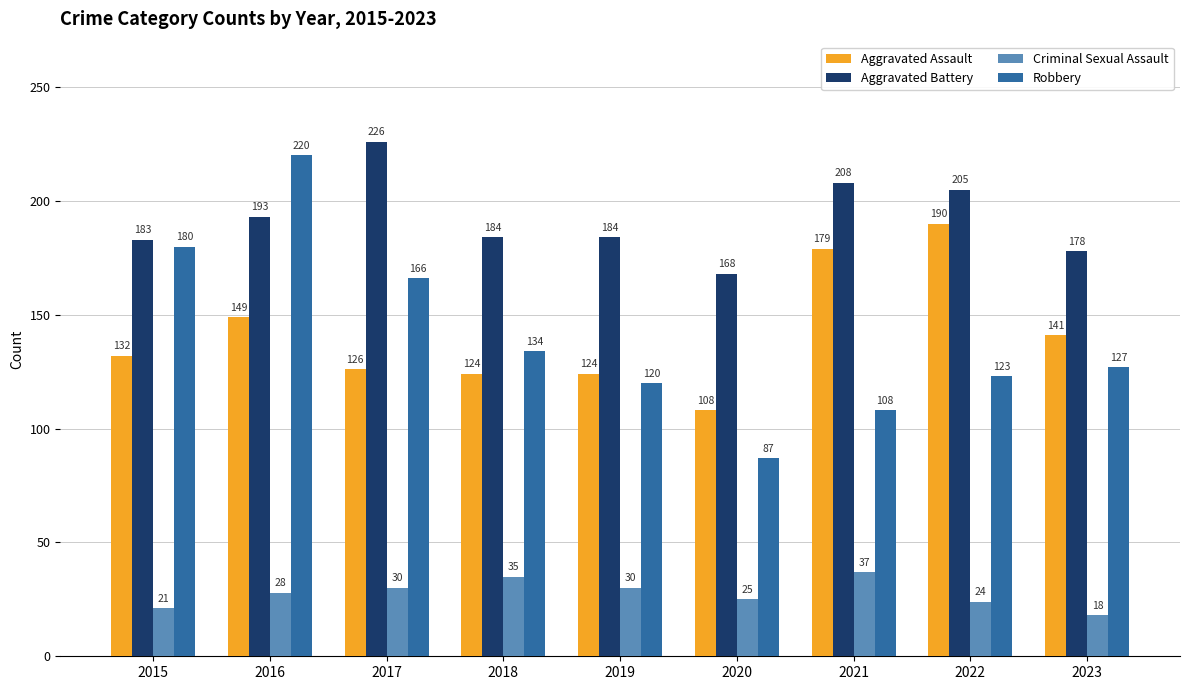

What is the average value of the Aggravated Assault series?

141